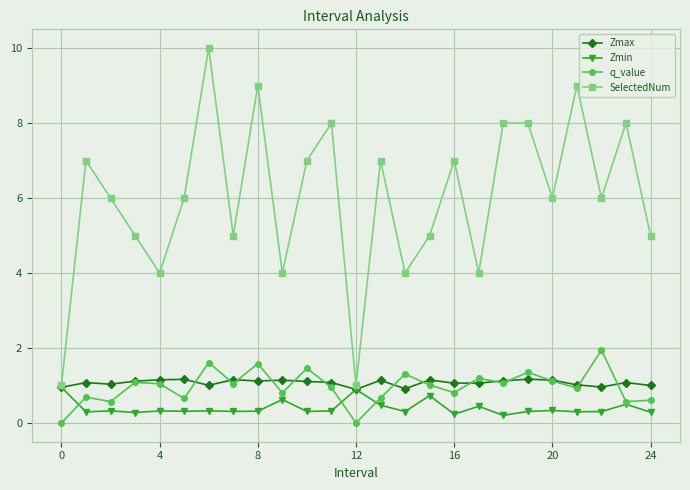

True or false: q_value and SelectedNum cross at least once.

False